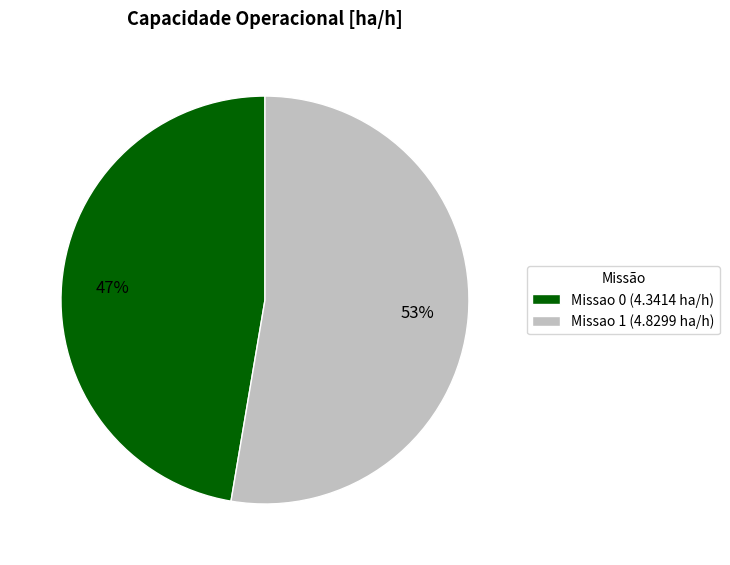

Does any single category account for the majority?

Yes